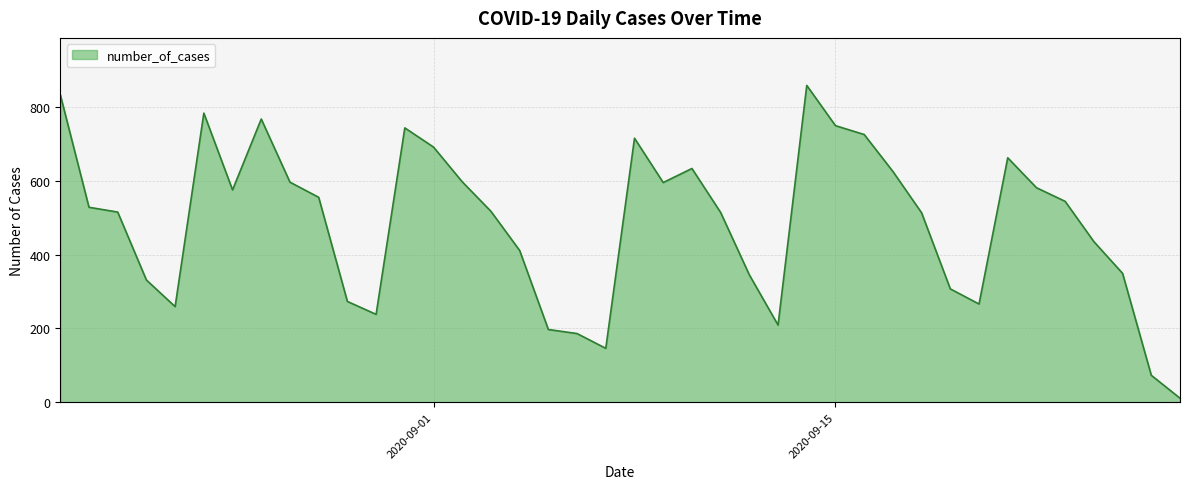

What is the greatest value displayed?

858